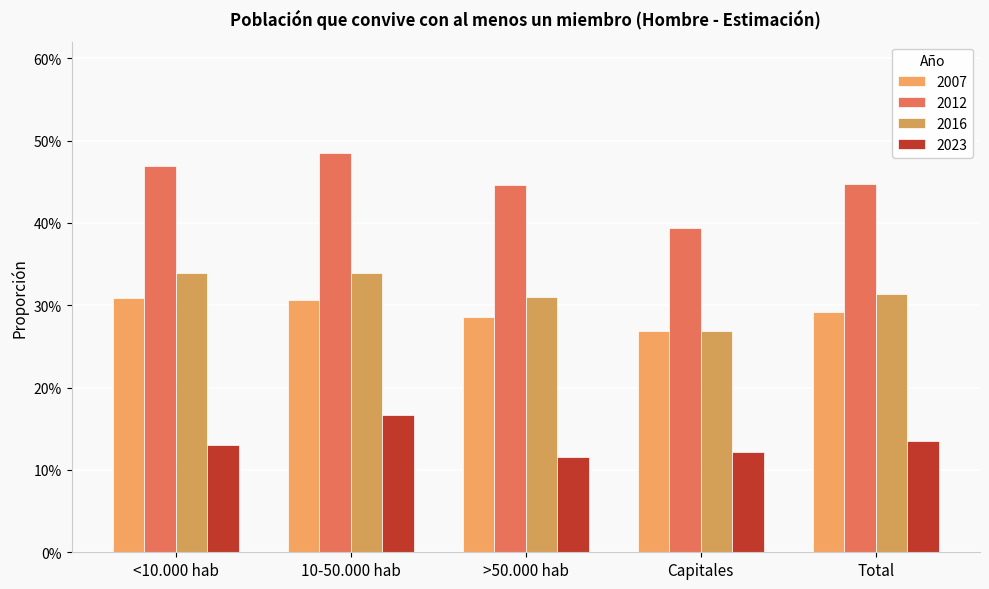

What is the average value of the 2023 series?

0.1